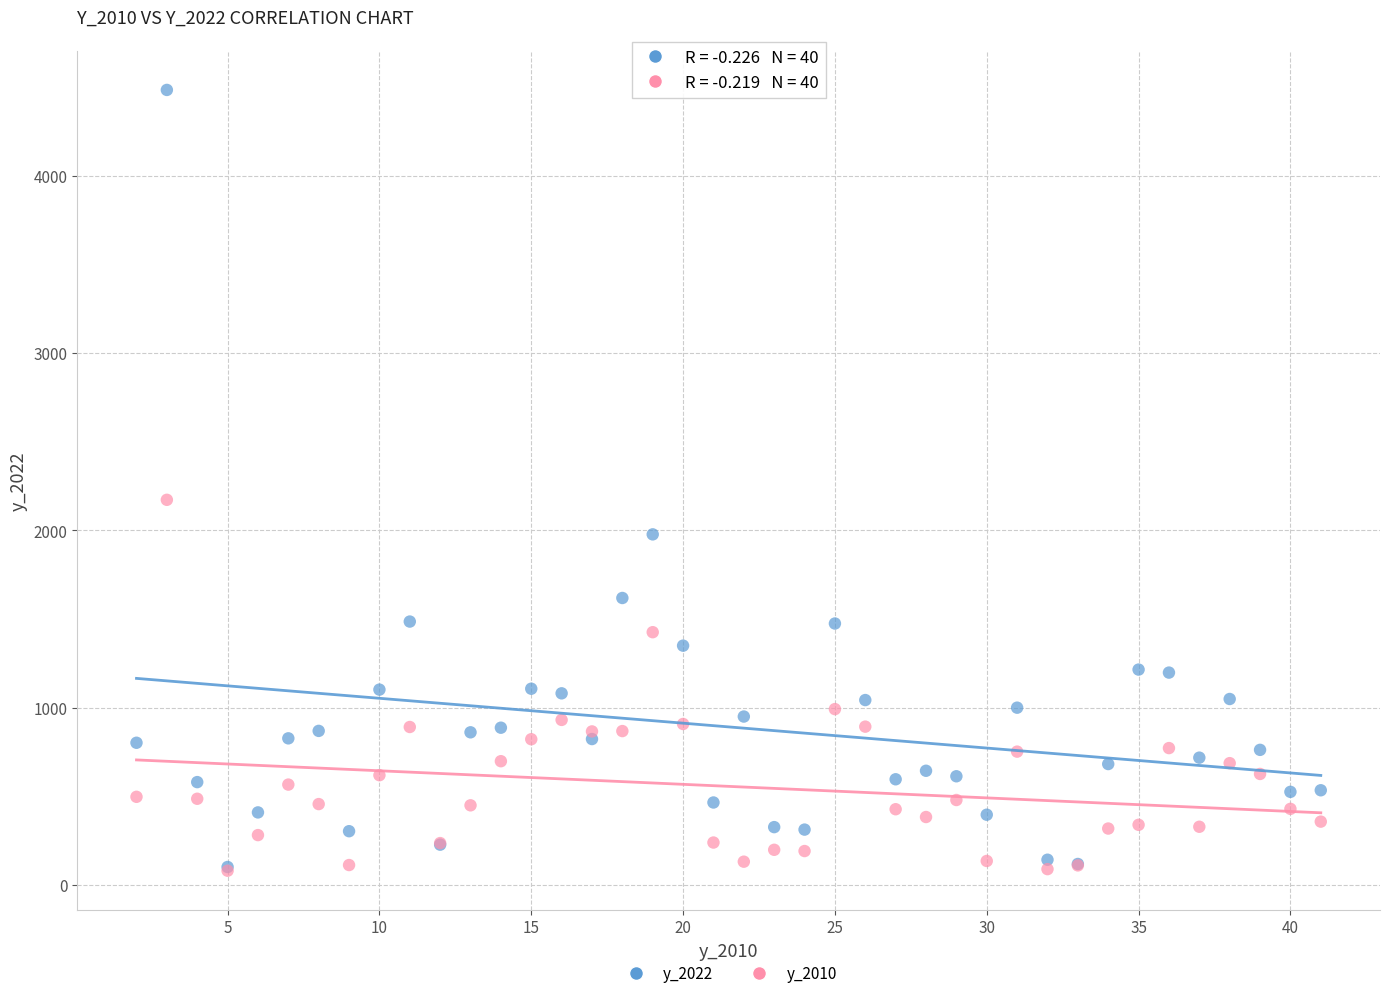

What are all the series names shown in the legend?

y_2022, y_2010